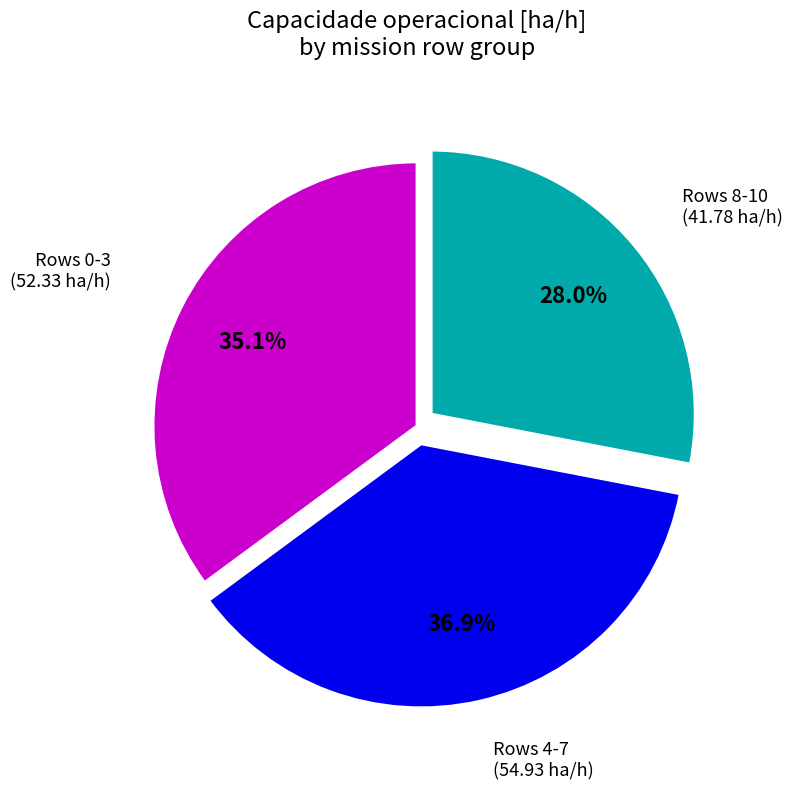

Is there any slice that represents more than half of the pie?

No